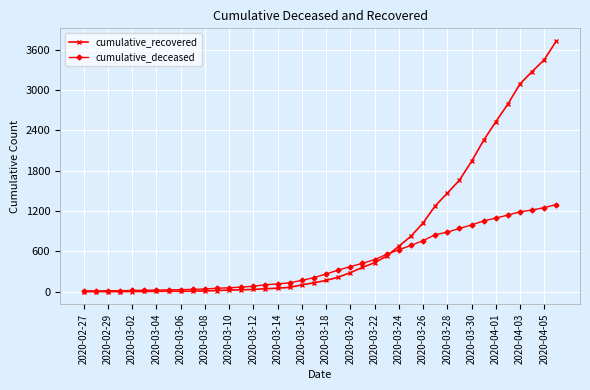

Which series has the widest spread of values?

cumulative_recovered